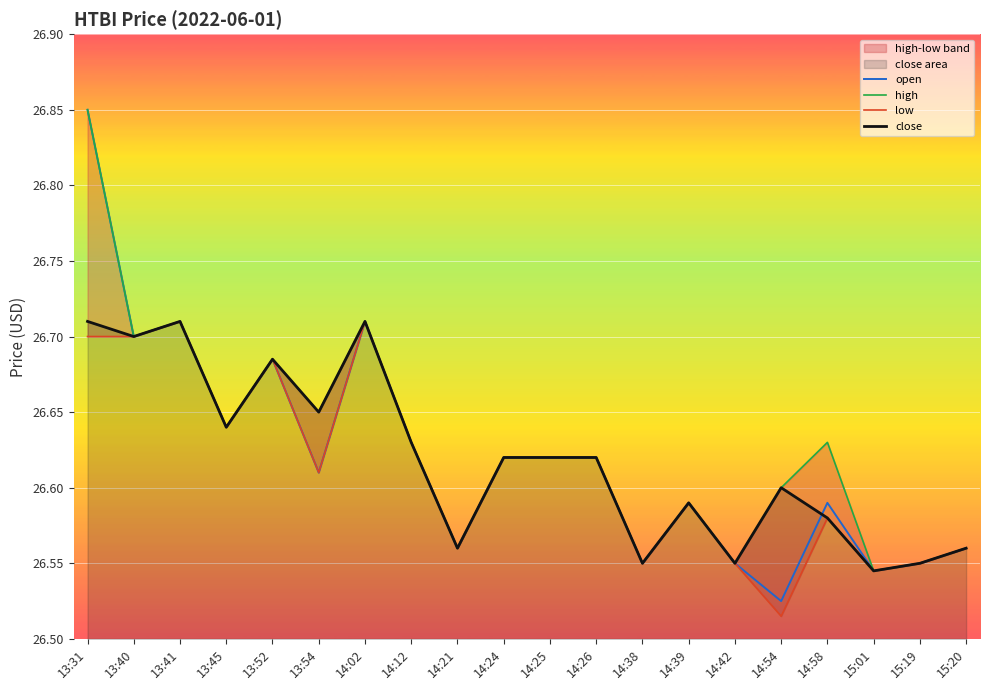

What is the difference between the maximum and minimum values in the low series?

0.2